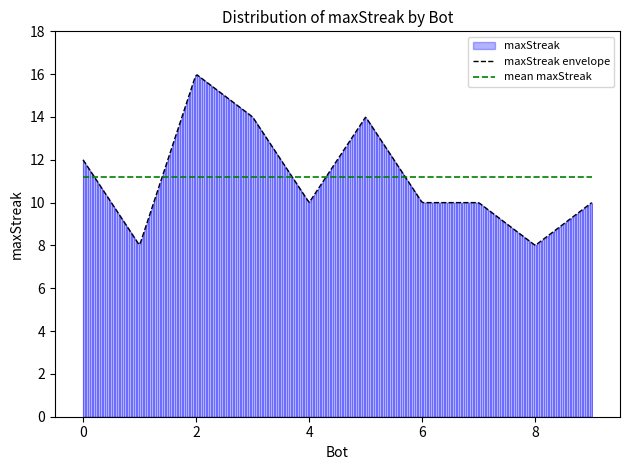

The chart shows a value of 6 at 7. True or false?

False